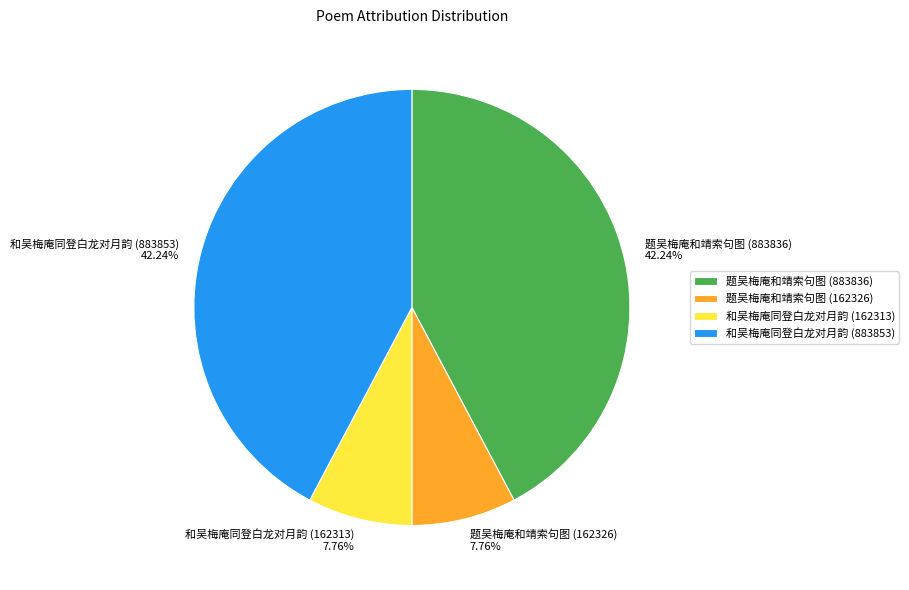

How many slices are in this pie chart?

4